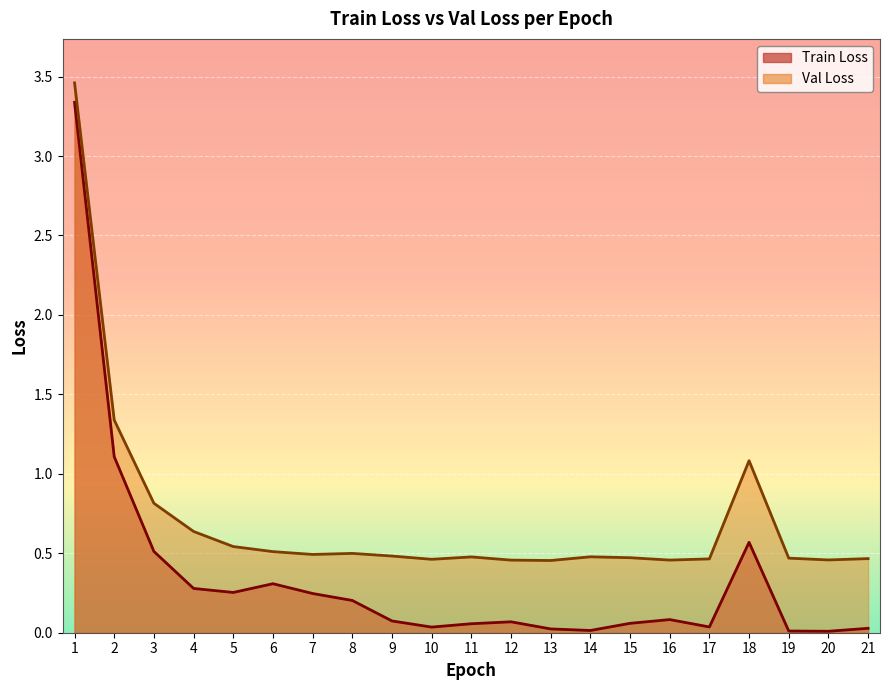

True or false: Val Loss and Train Loss intersect in this chart.

False